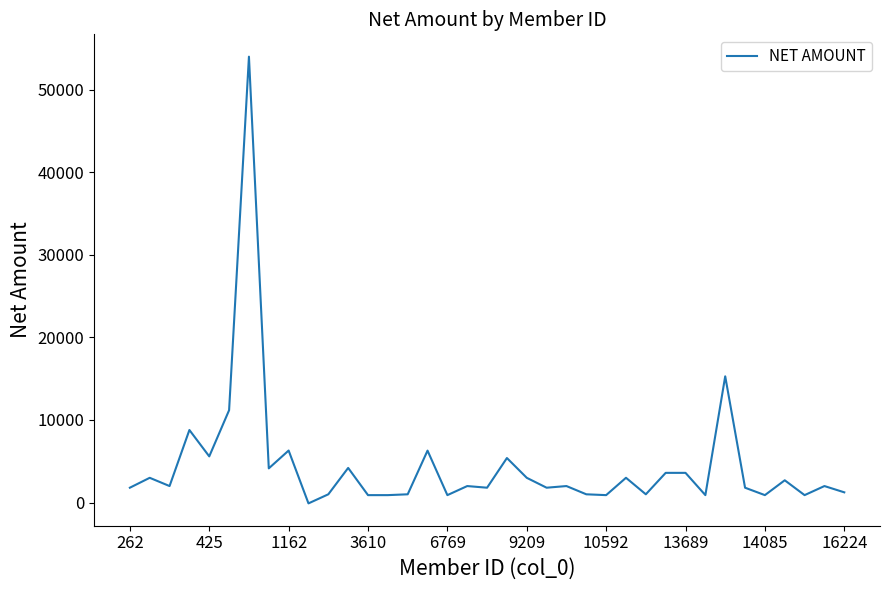

Is this an area chart (filled region under the line)?

No